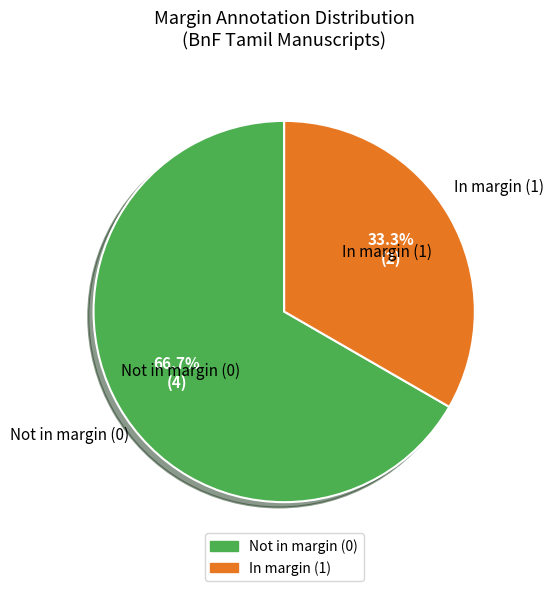

Does any single category account for the majority?

Yes